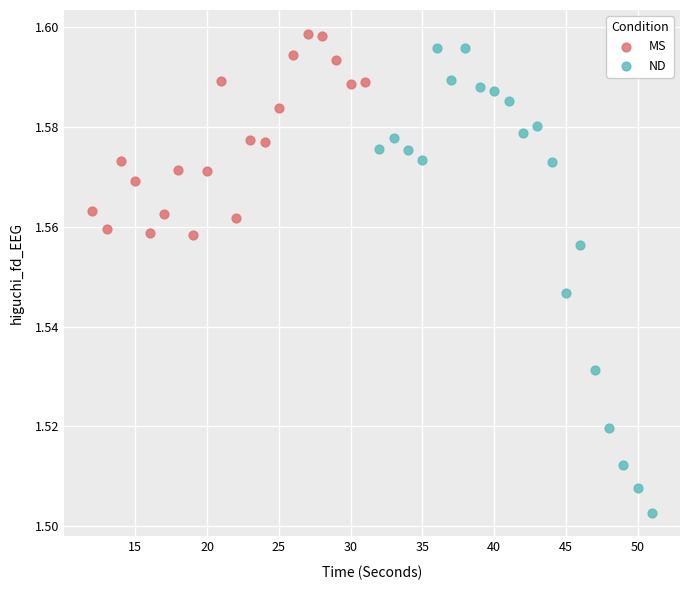

Which series contains the highest Y value?

MS